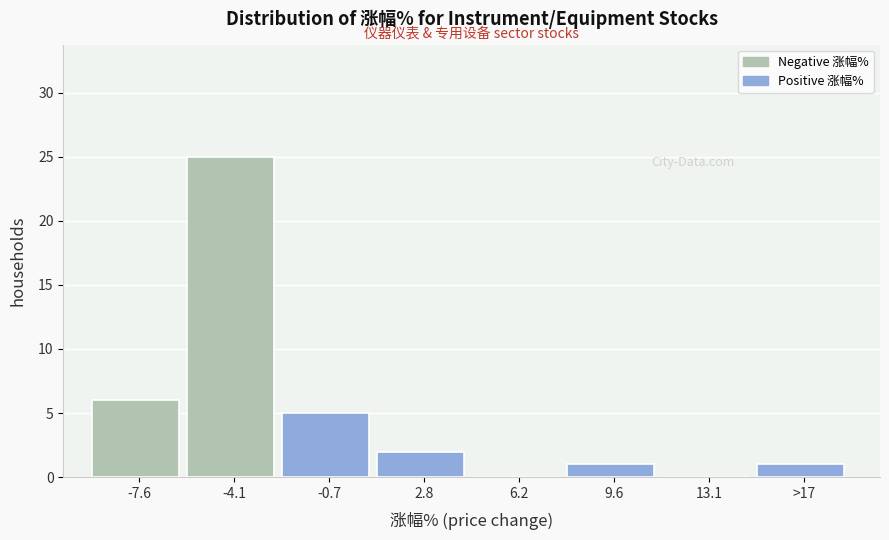

Reading left to right, extract all data points from this chart.

-7.6=6	-4.1=25	-0.7=5	2.8=2	6.2=0	9.6=1	13.1=0	>17=1